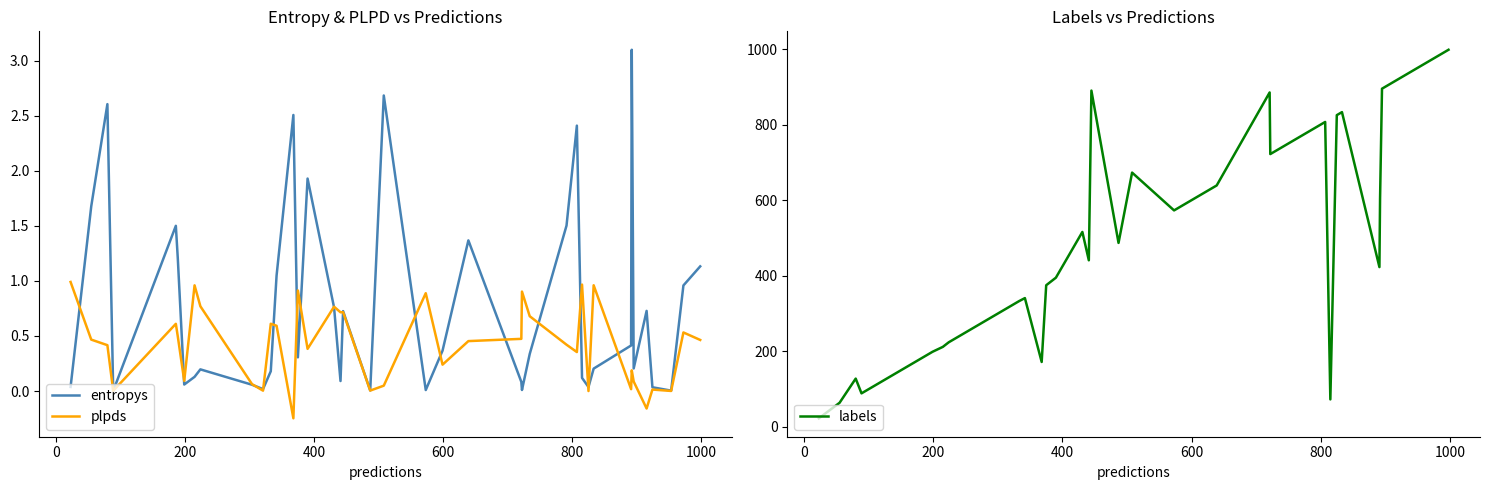

In plpds, how many points are lower than both neighbors (excluding endpoints)?

13